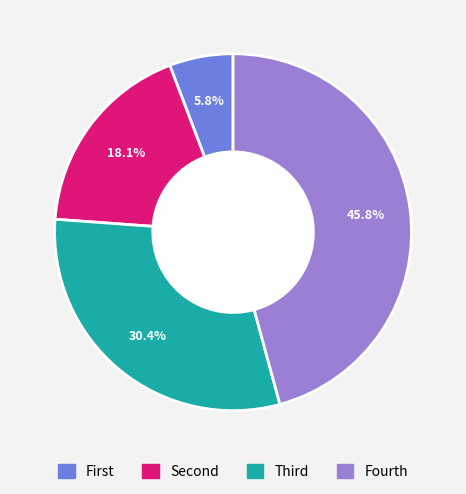

Is there any slice that represents more than half of the pie?

No